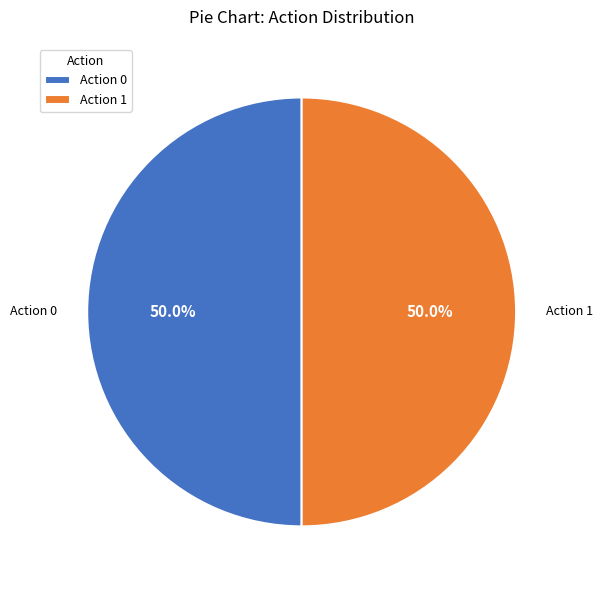

Approximately how many times larger is the value at Action 0 compared to Action 1?

1.0